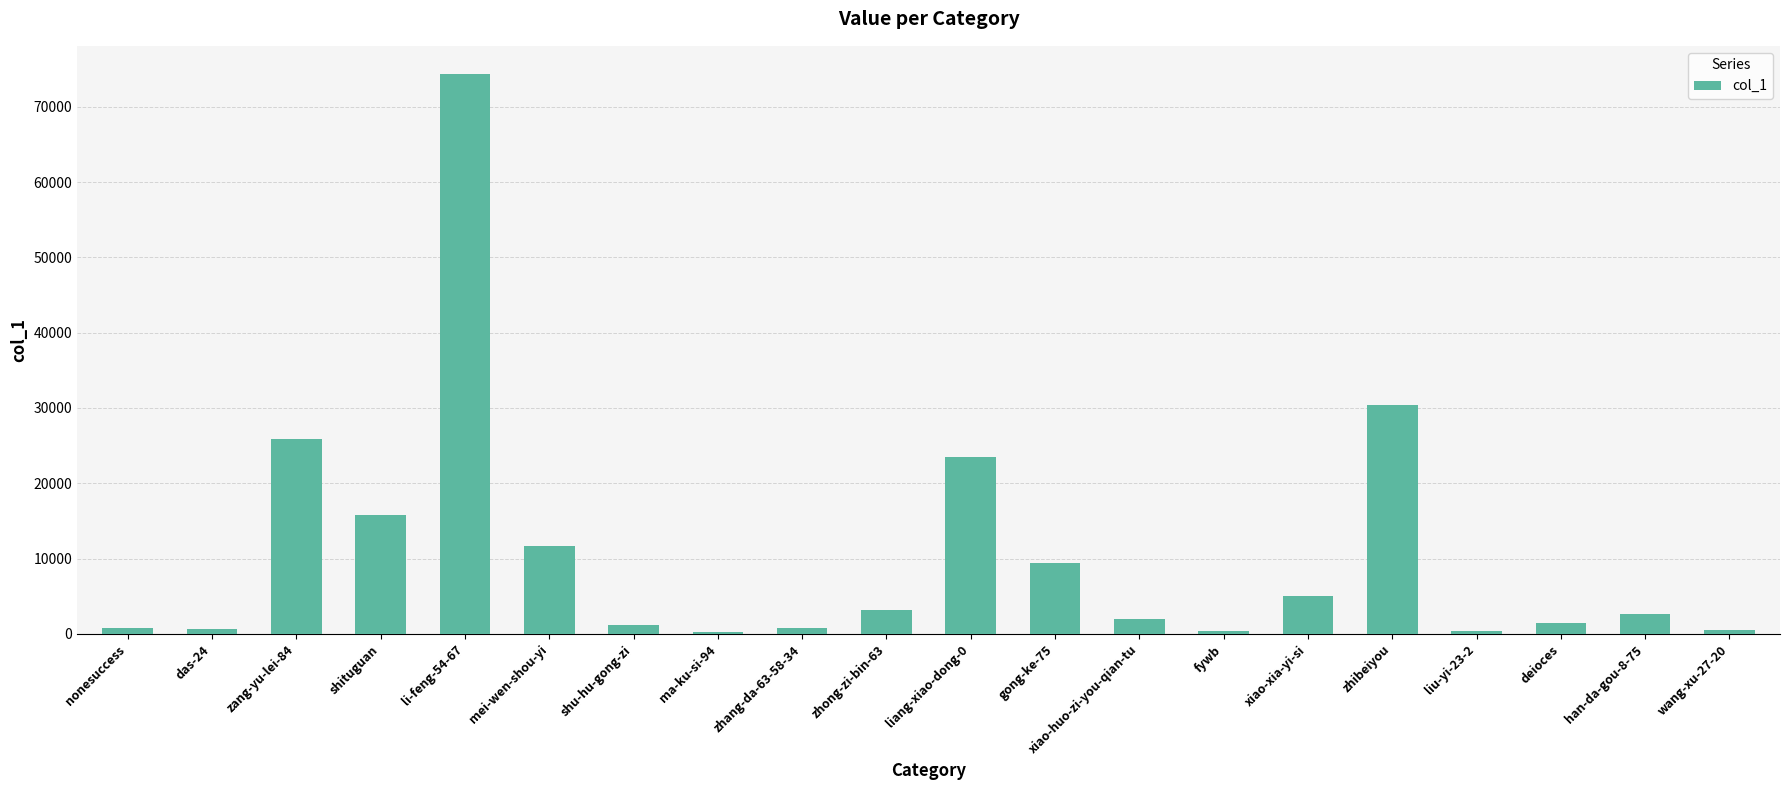

What is the maximum value shown in the chart?

74374